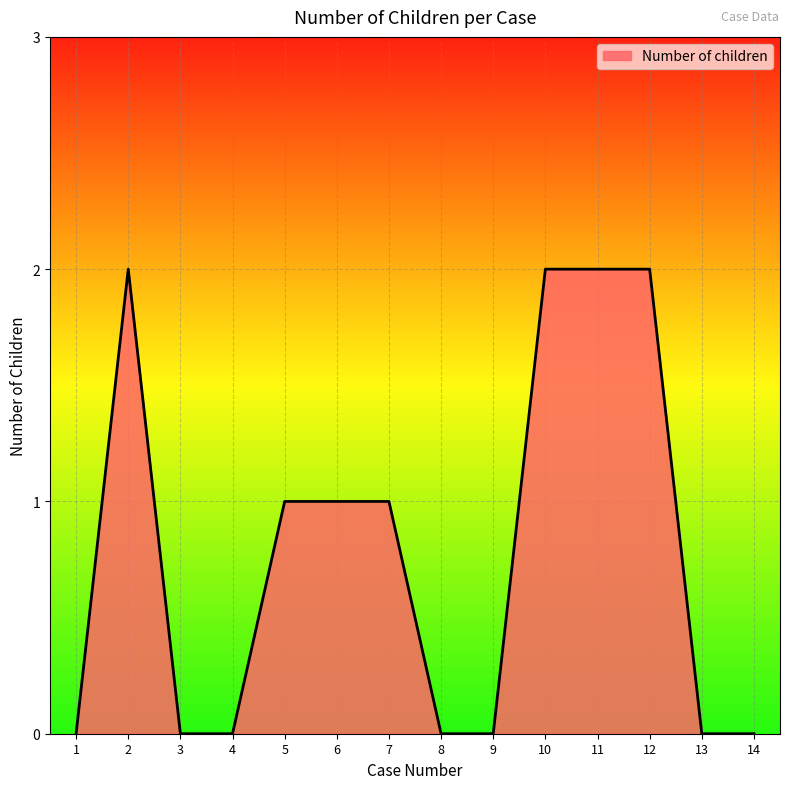

Is it true that the value at 4 is 0?

True